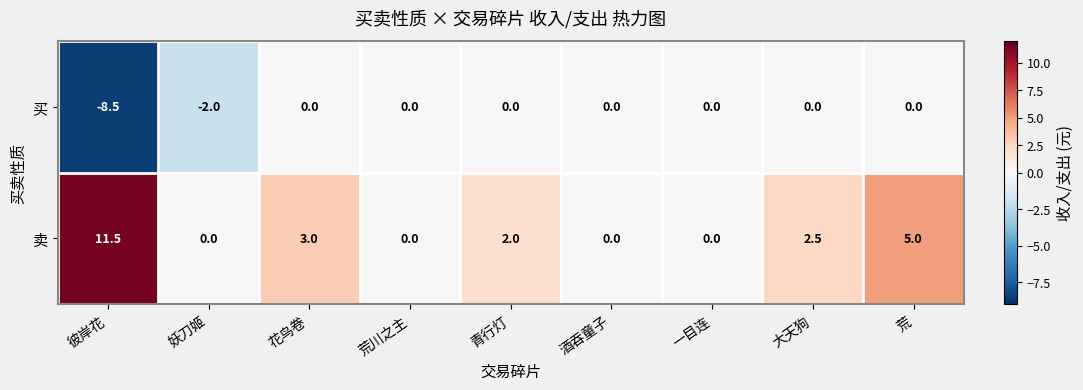

What is the difference between the highest and lowest values at 青行灯?

2.0